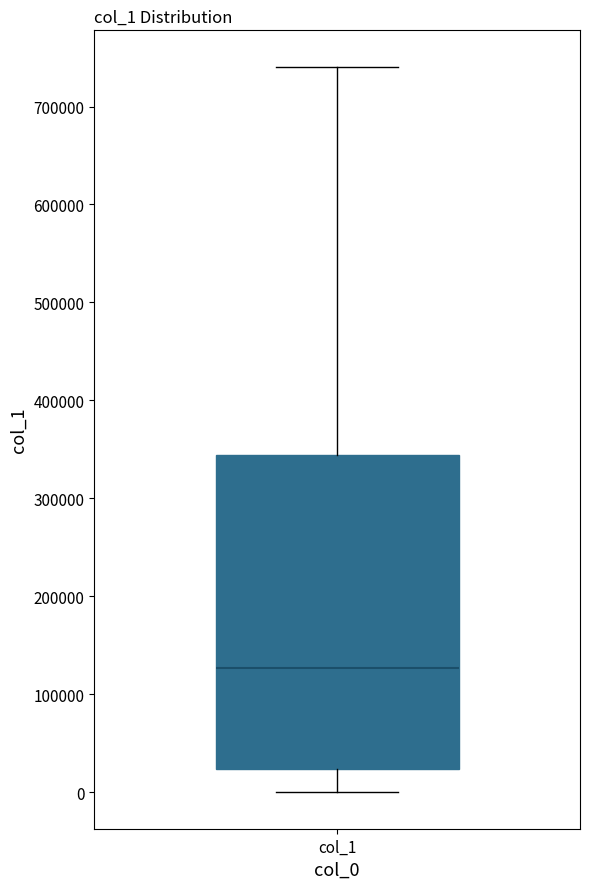

Read this box plot against the y-axis: the position of the median line, the range covered by the box, and the ends of both whiskers. The values are not printed on the chart, so give them approximately, as read against the axis.

median 130000, box 20000 to 340000, whiskers 0 to 740000